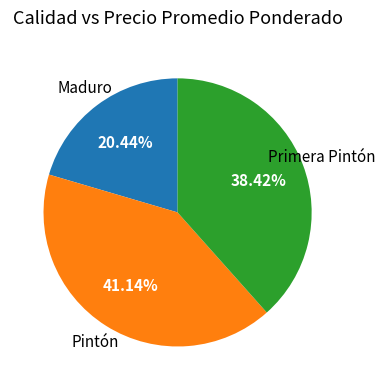

Is there any slice that represents more than half of the pie?

No